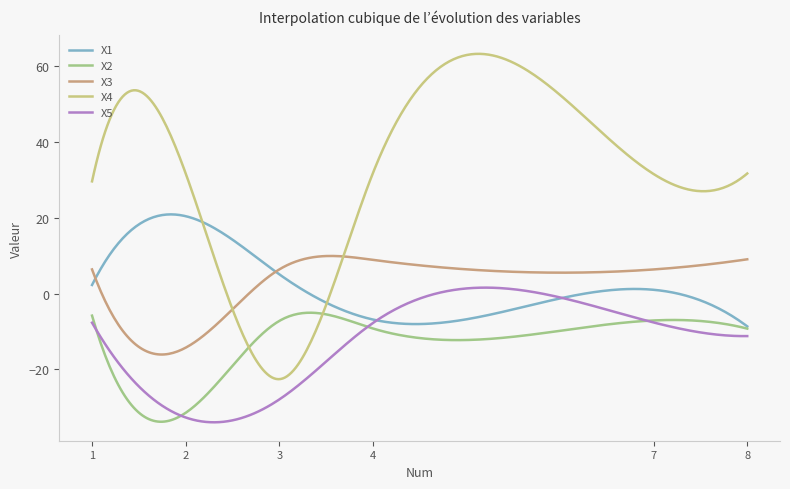

Which series has the largest total across all categories?

X4